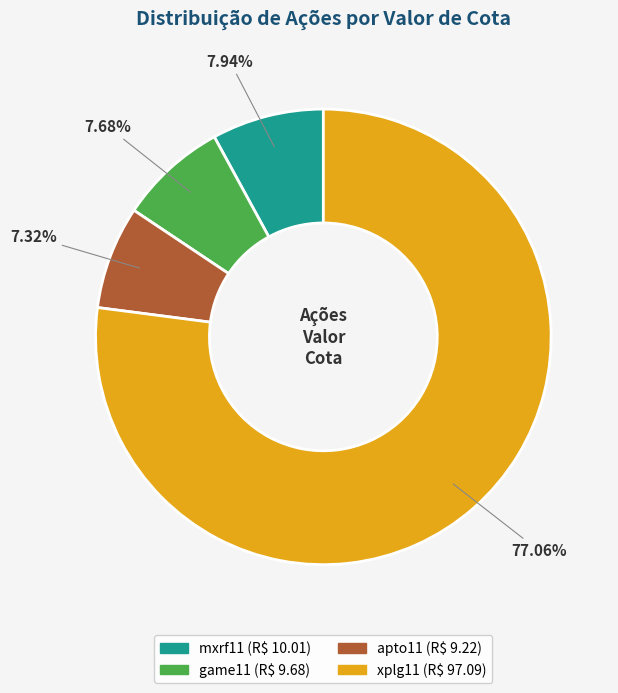

Is xplg11 the majority of the pie?

Yes